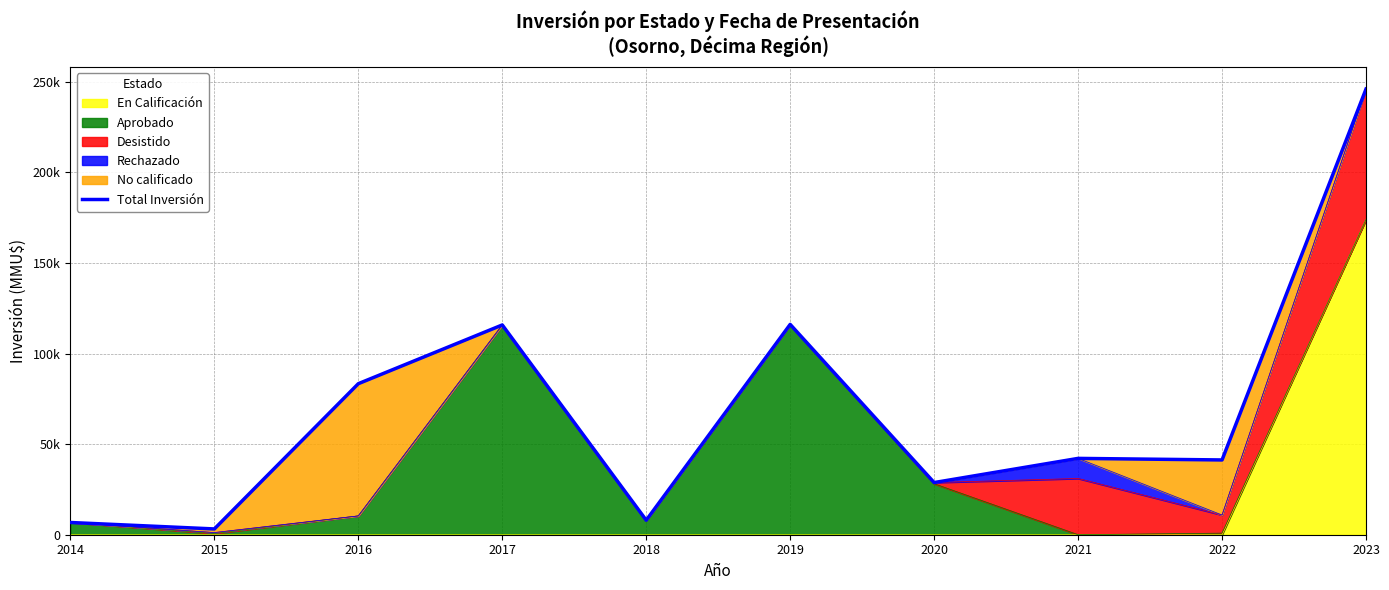

How many interior local valleys (lower than both neighbors) does the data have?

4